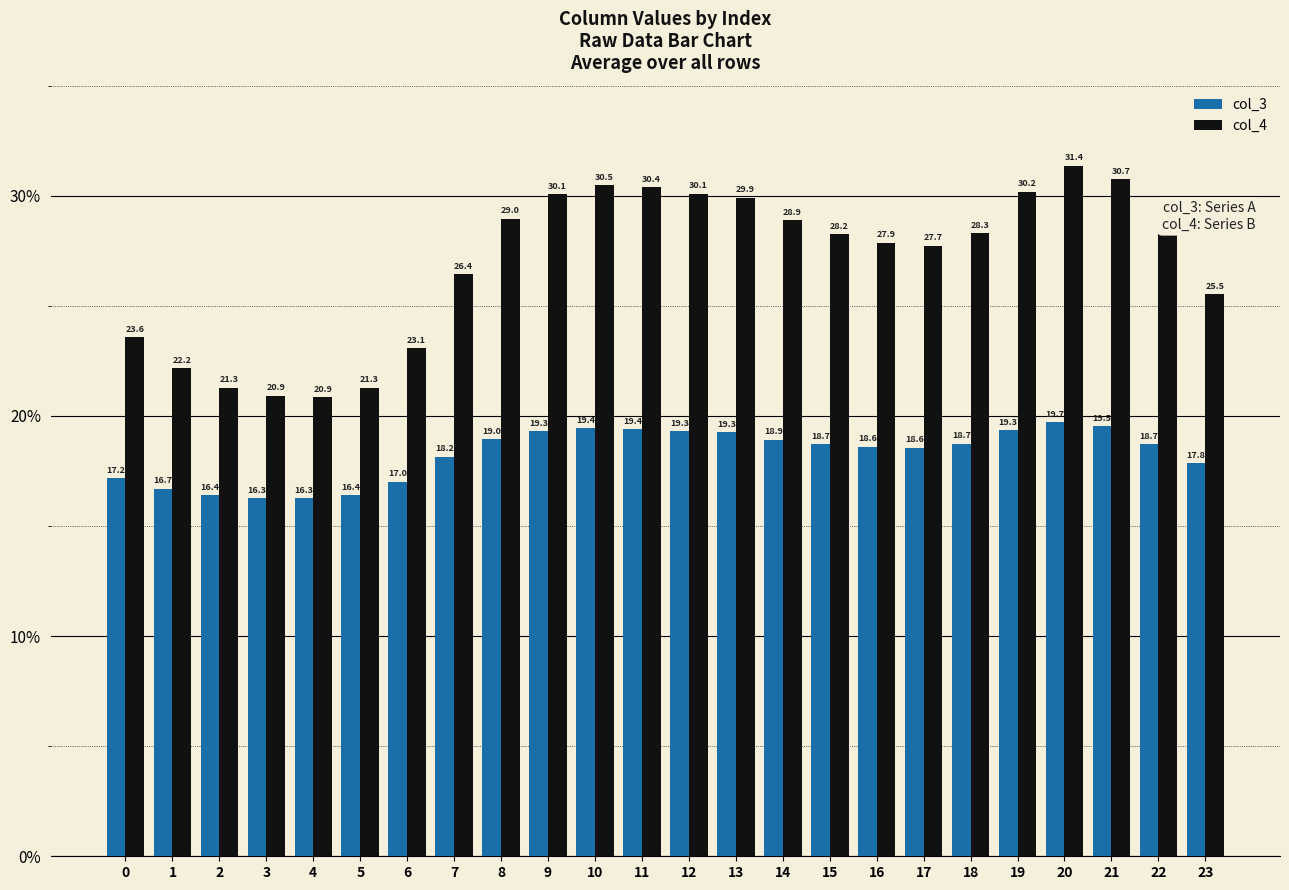

What is the average value of the col_4 series?

26.9